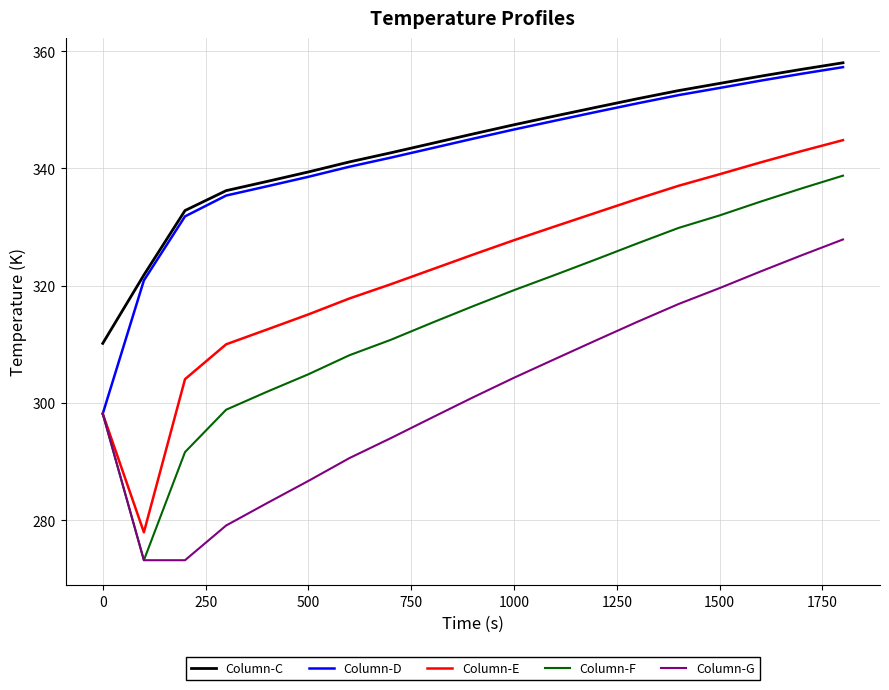

True or false: Column-F and Column-C cross at least once.

False